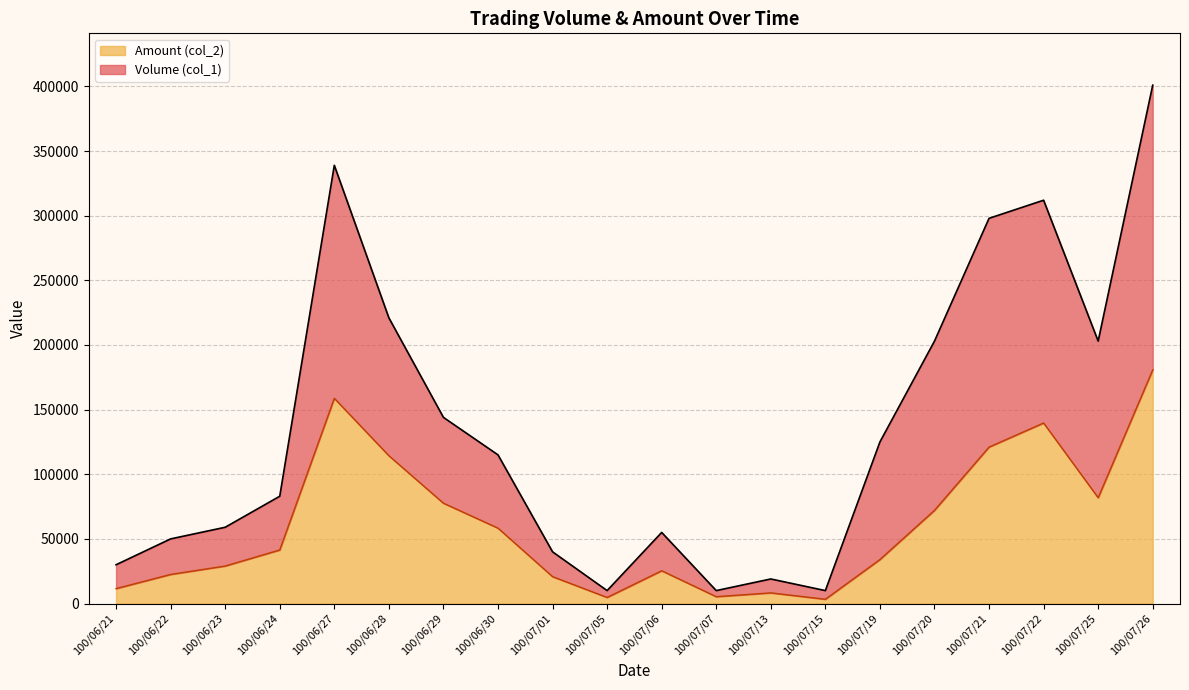

Reading right to left, what are all the values shown in this chart?

Volume (col_1): 401000	203000	312000	298000	203000	125000	10000	19000	10000	55000	10000	40000	115000	144000	221000	339000	83000	59000	50000	30000
Amount (col_2): 180770	81850	139660	121020	72080	34030	3300	8240	5300	25350	4700	20800	58330	77610	114350	158770	41430	29010	22500	11550